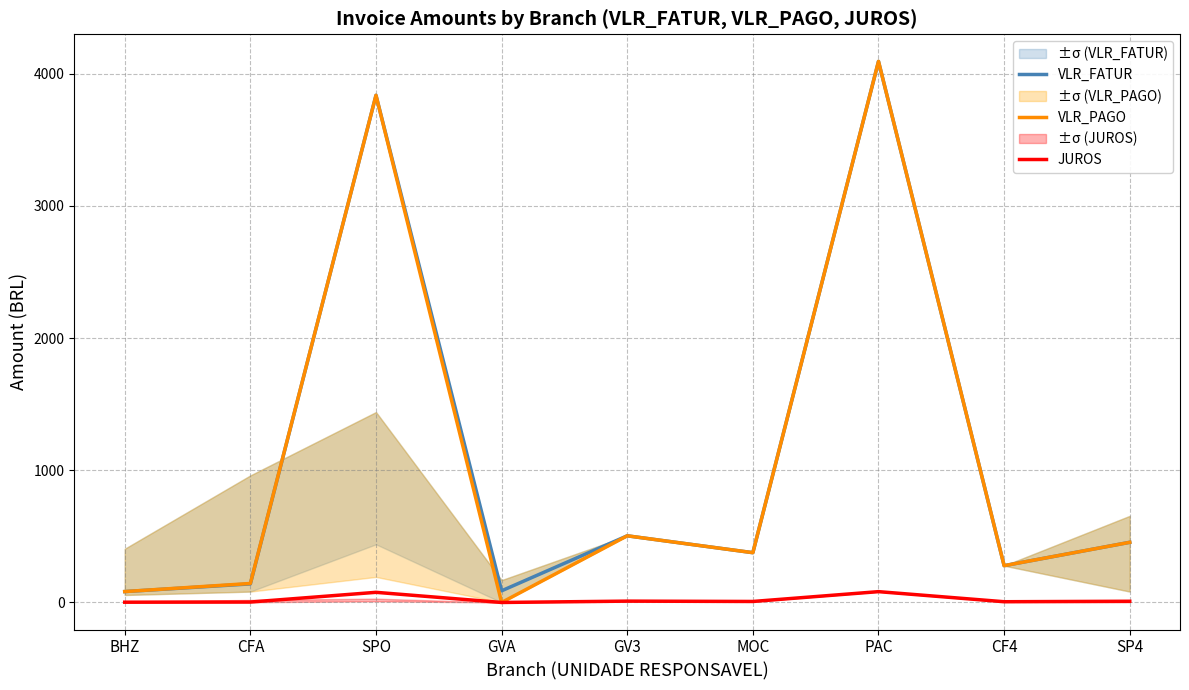

At which category is the sum across all series the highest?

PAC